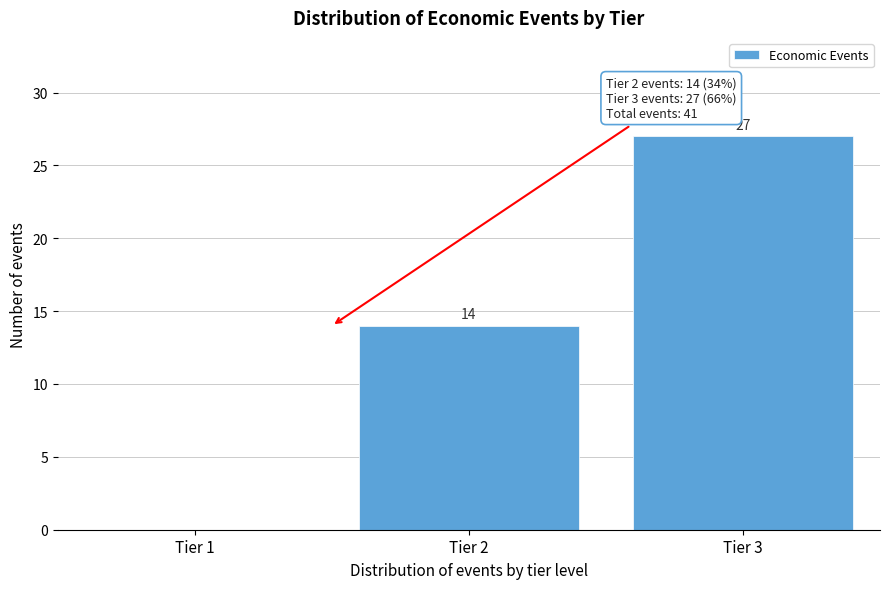

Reading left to right, extract all data points from this chart.

Tier 1=0	Tier 2=14	Tier 3=27